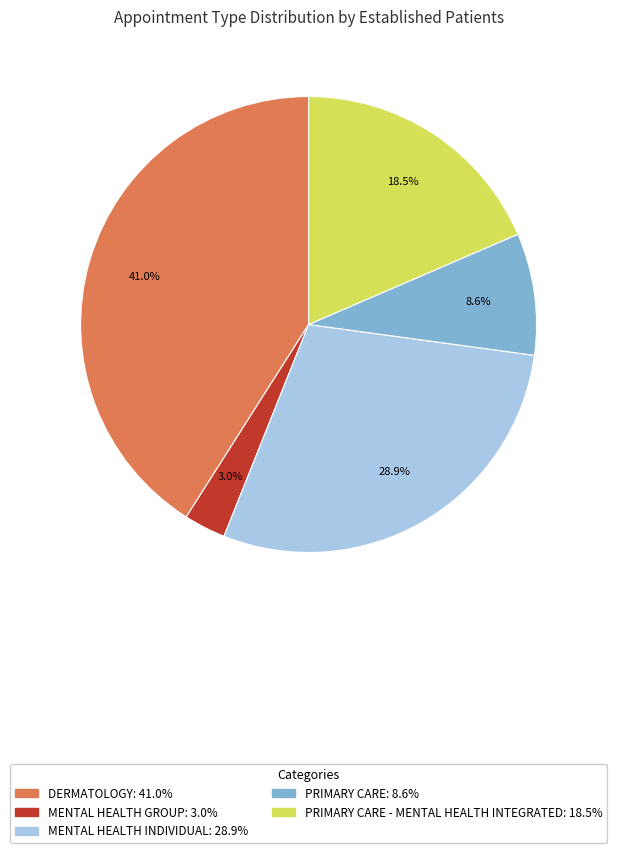

Does any single category account for the majority?

No